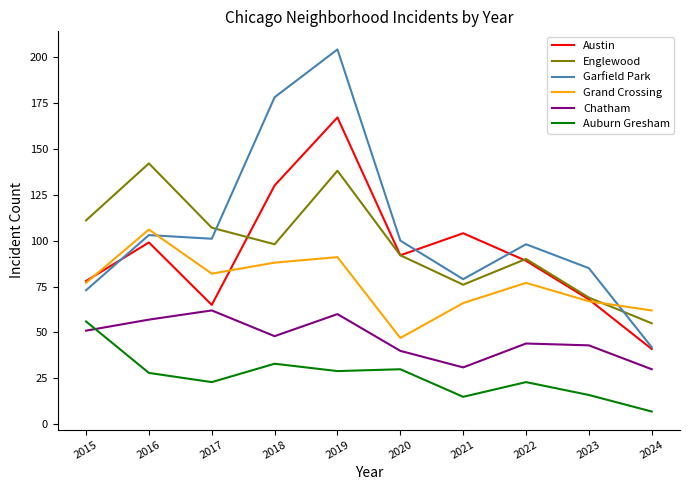

The Grand Crossing series shows 47 at 2020. True or false?

True